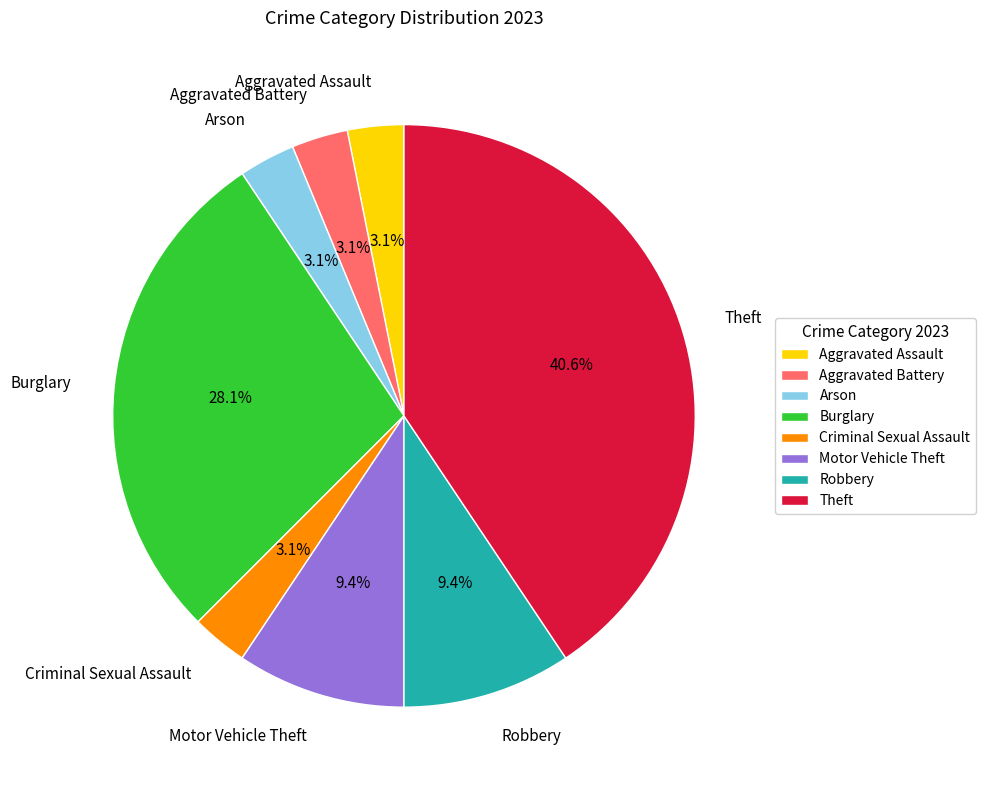

What percentage is NOT represented by Motor Vehicle Theft?

90.6%